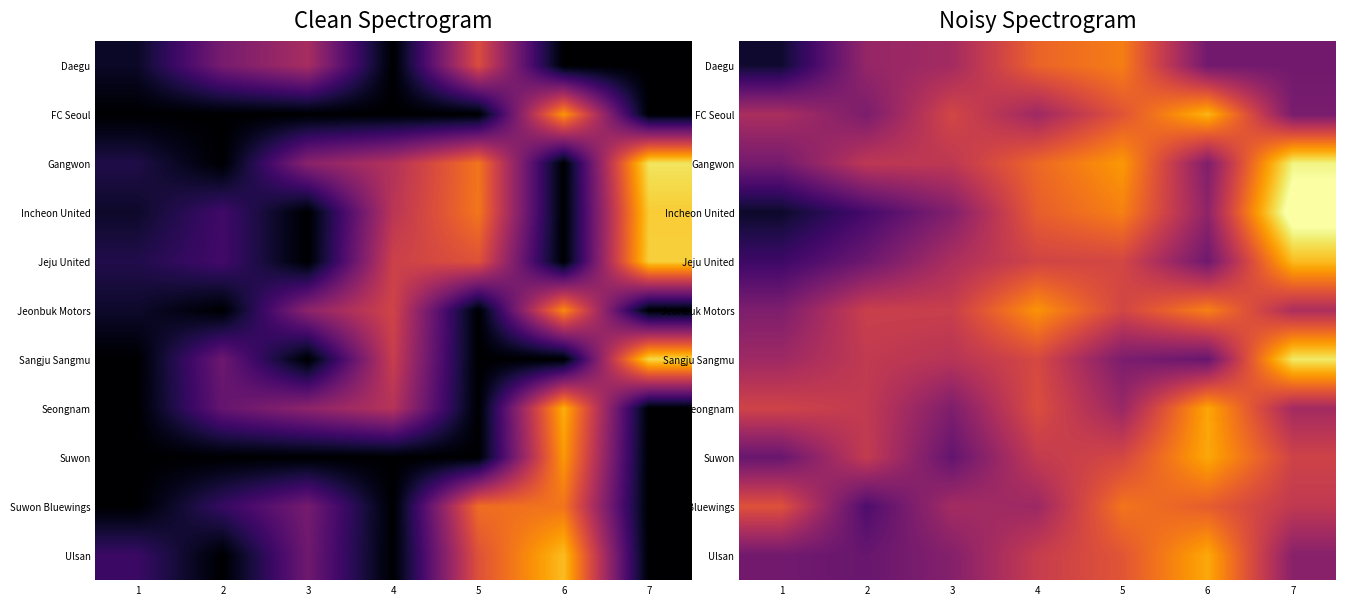

What is the difference between the maximum and minimum values in the Gangwon series?

32.0